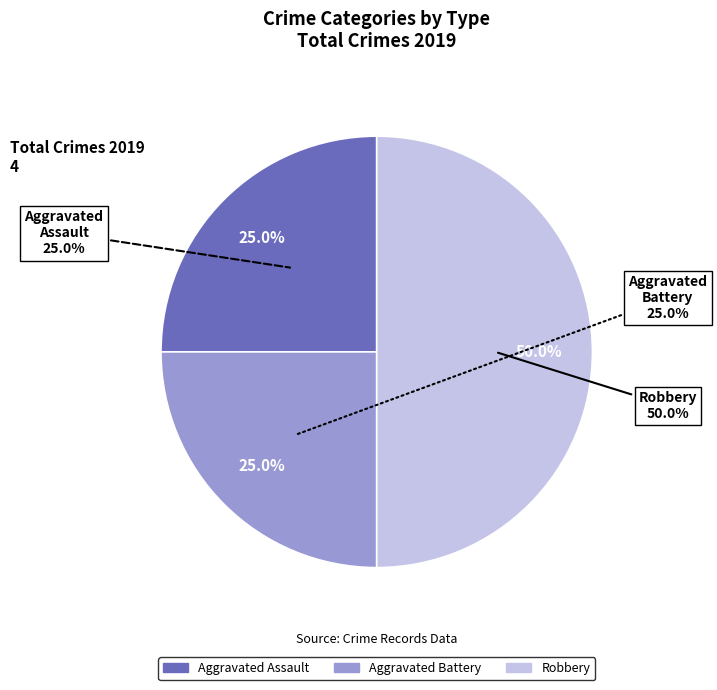

What is the change in value from Aggravated Assault to Robbery?

+1